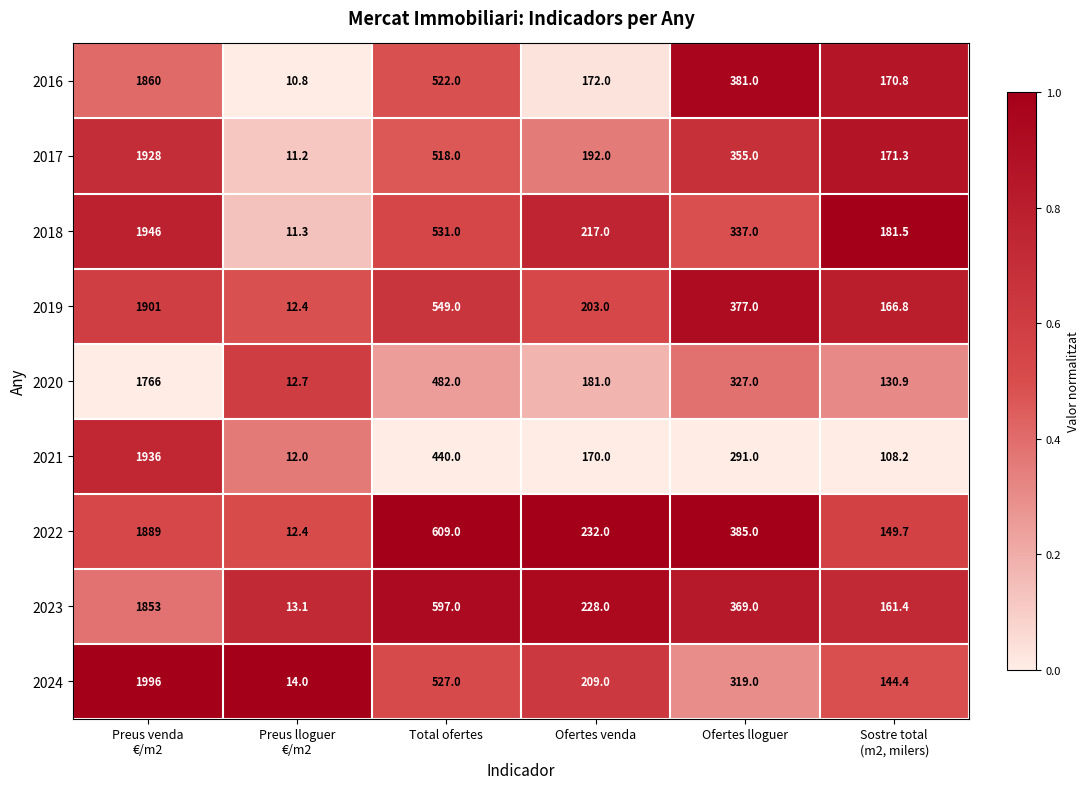

True or false: 2022 has a value of 385.0 at Ofertes lloguer.

True